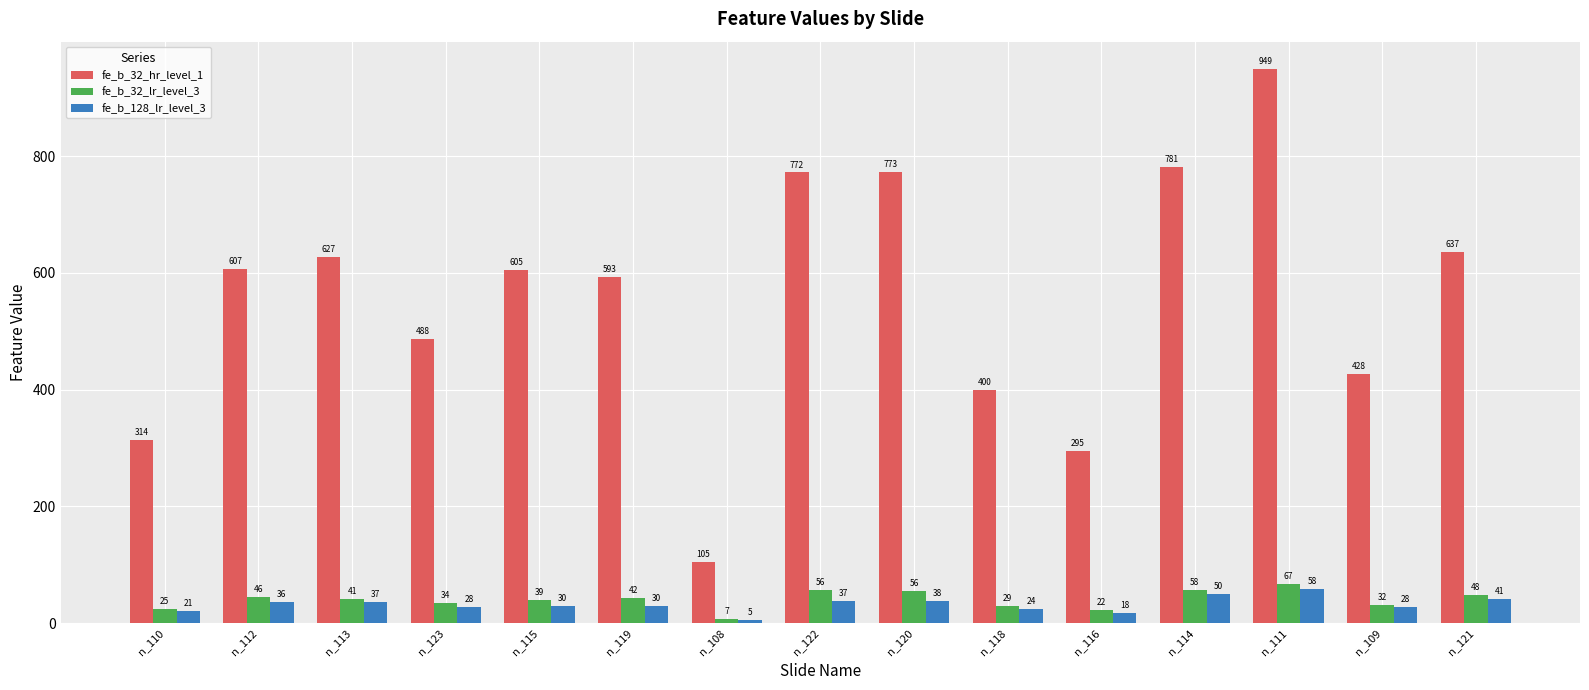

True or false: fe_b_32_hr_level_1 has a value of 182.5 at n_108.

False